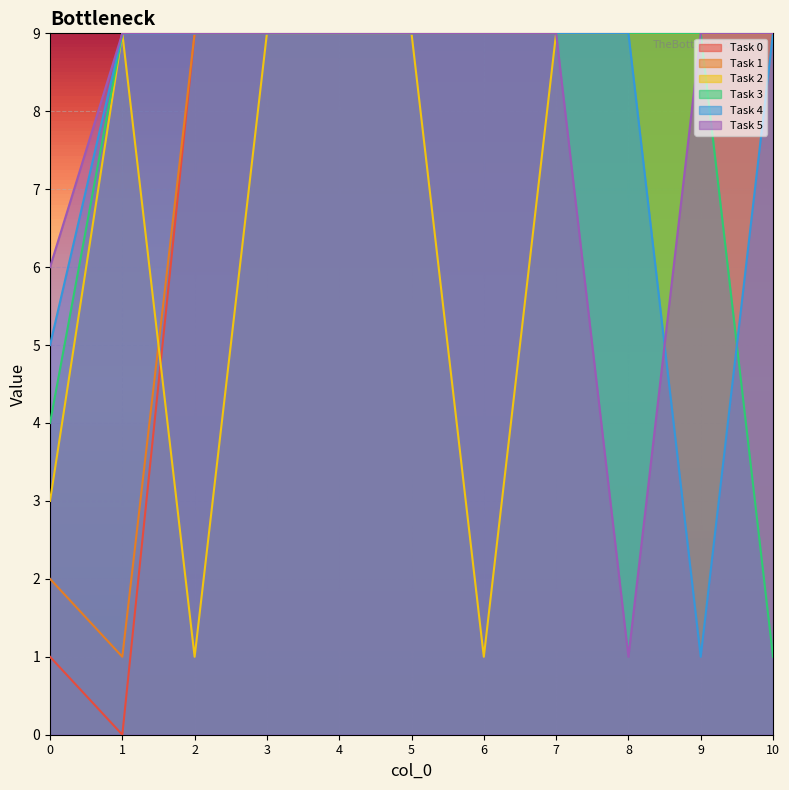

Is the value of Task 4 at 9 greater than the value of Task 3 at 3?

No